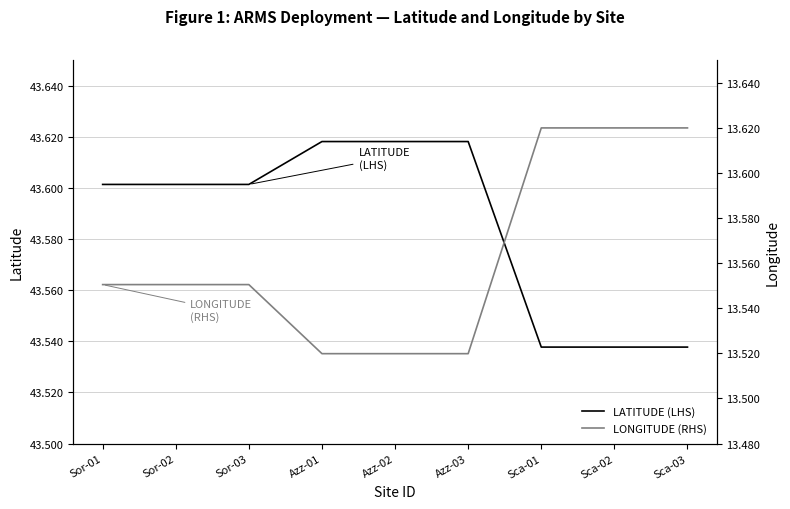

At Azz-02, list the series in order from smallest to largest.

LONGITUDE (RHS), LATITUDE (LHS)